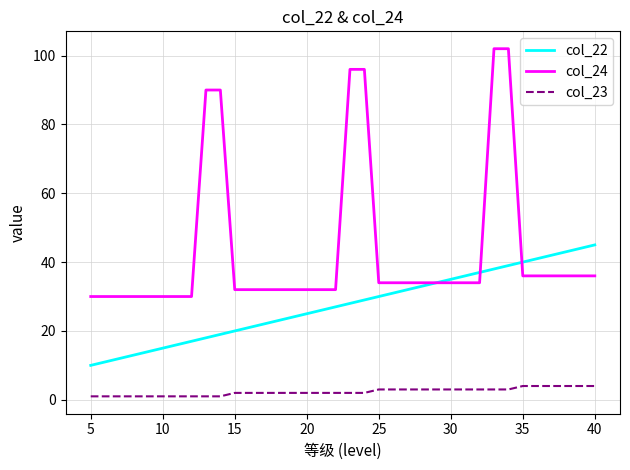

Which series has the largest range (max minus min)?

col_24